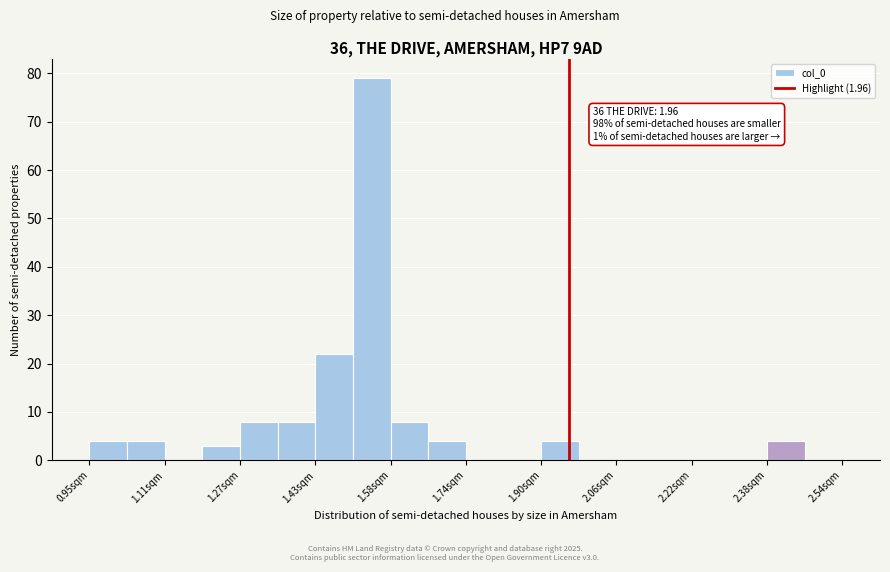

Read against the x-axis, roughly where is the centre of the tallest bar?

1.54